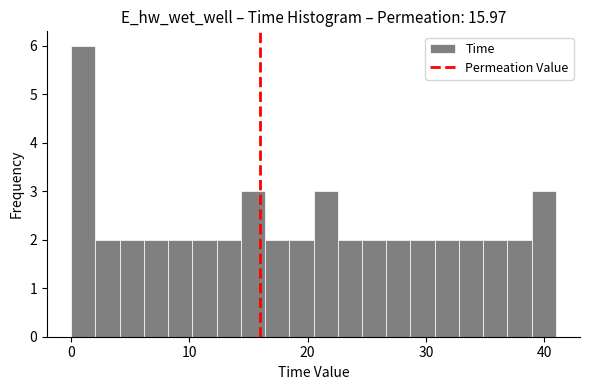

Around what value on the x-axis is the tallest bar? Give the approximate position of its centre, as read against the axis.

1